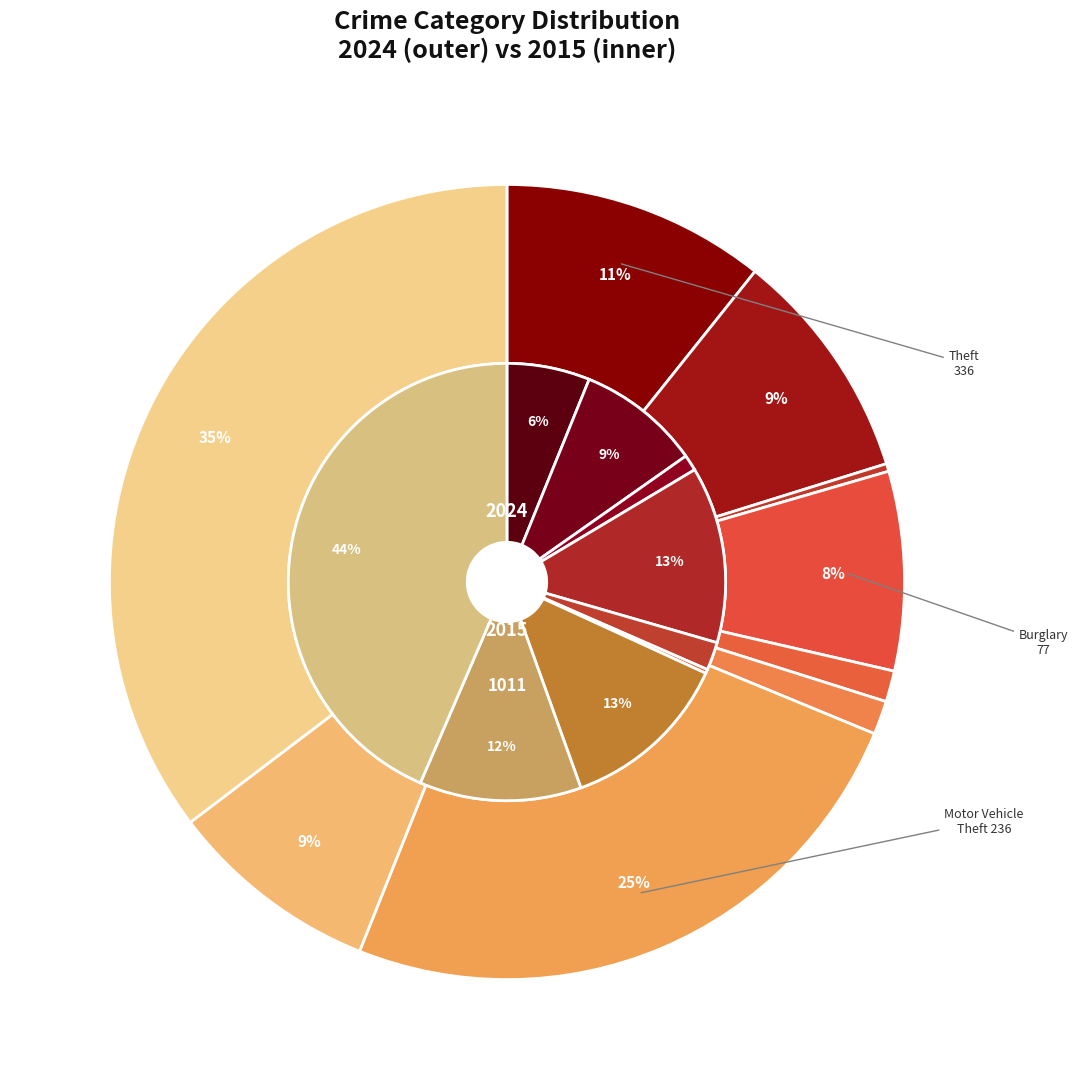

Does 5 account for over 50% of the chart?

No